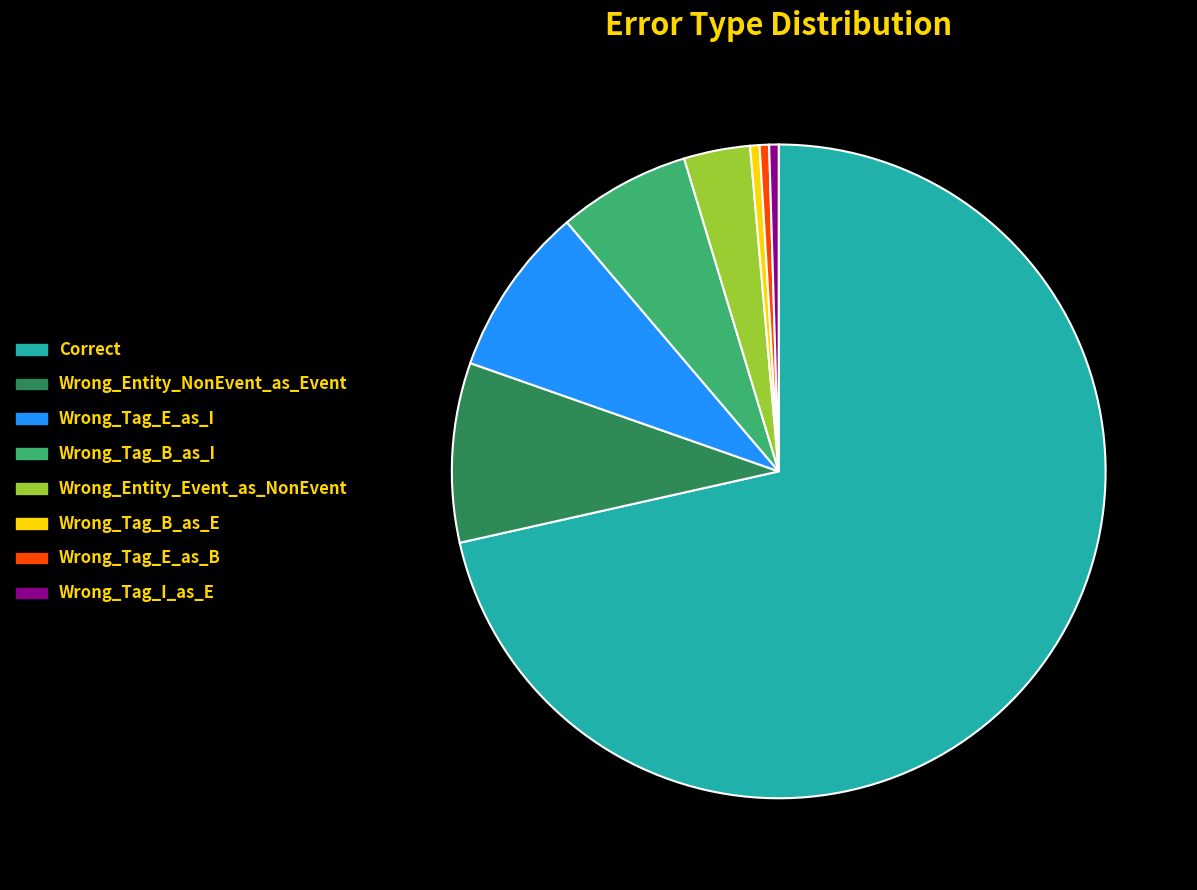

Which category has the biggest portion of the pie?

Correct